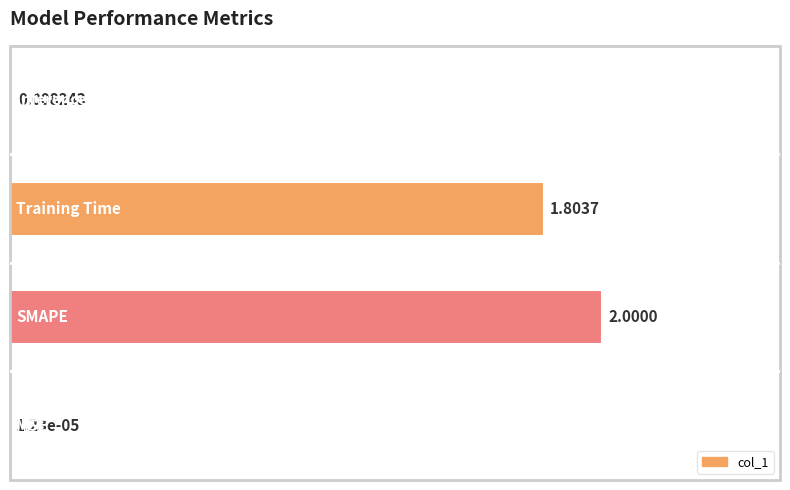

Are the bars horizontal?

Yes